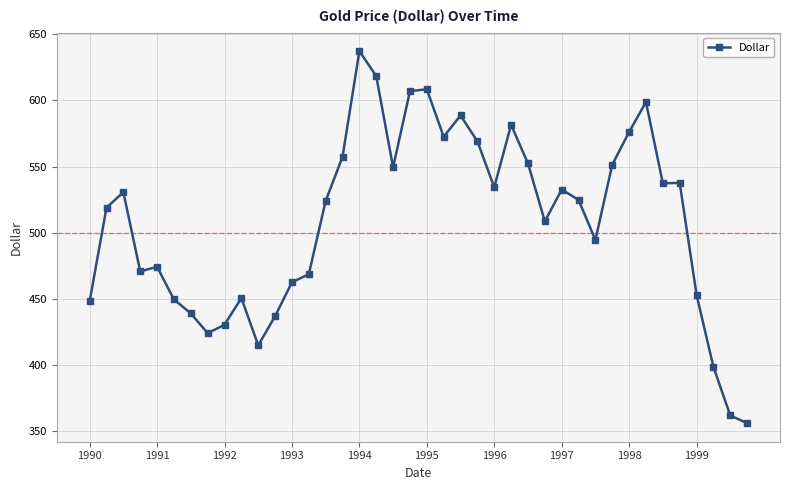

What is the sum of all values?

20351.5